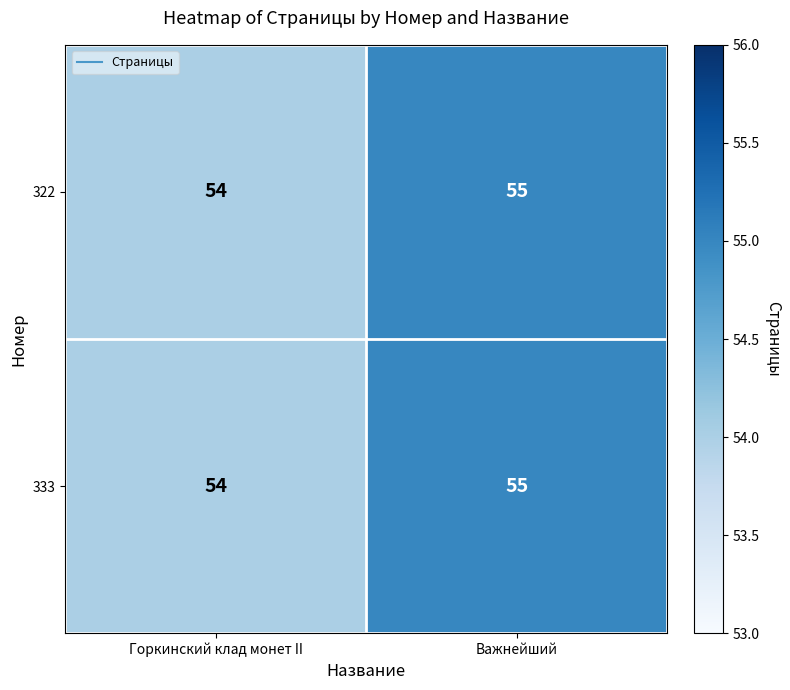

What is the total value across all series at Важнейший?

110